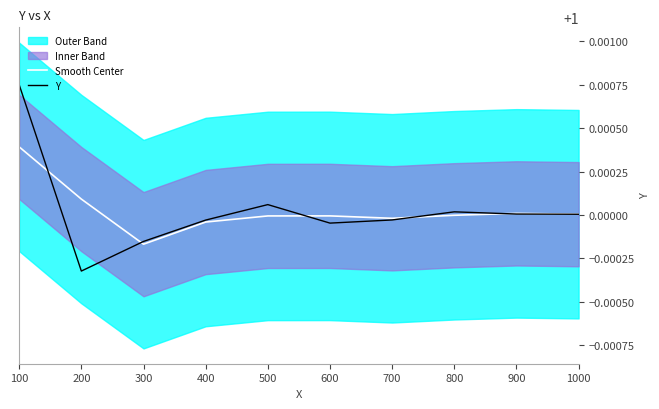

What is the value of the Y point at the 9th from the left?

1.0